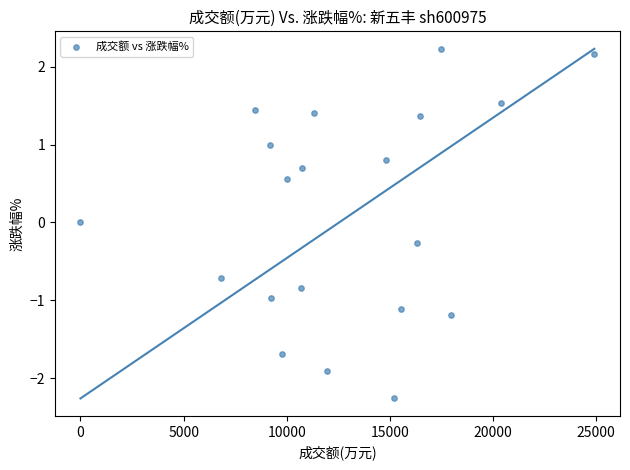

What is the range of Y values (max minus min)?

4.5